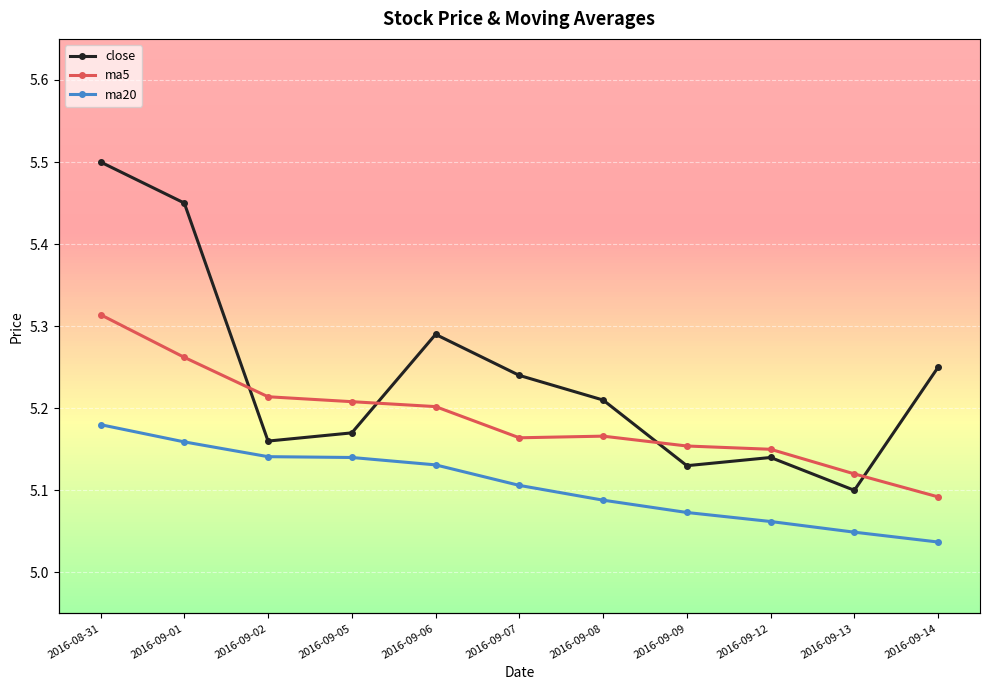

How many interior local peaks does the ma5 series have?

1